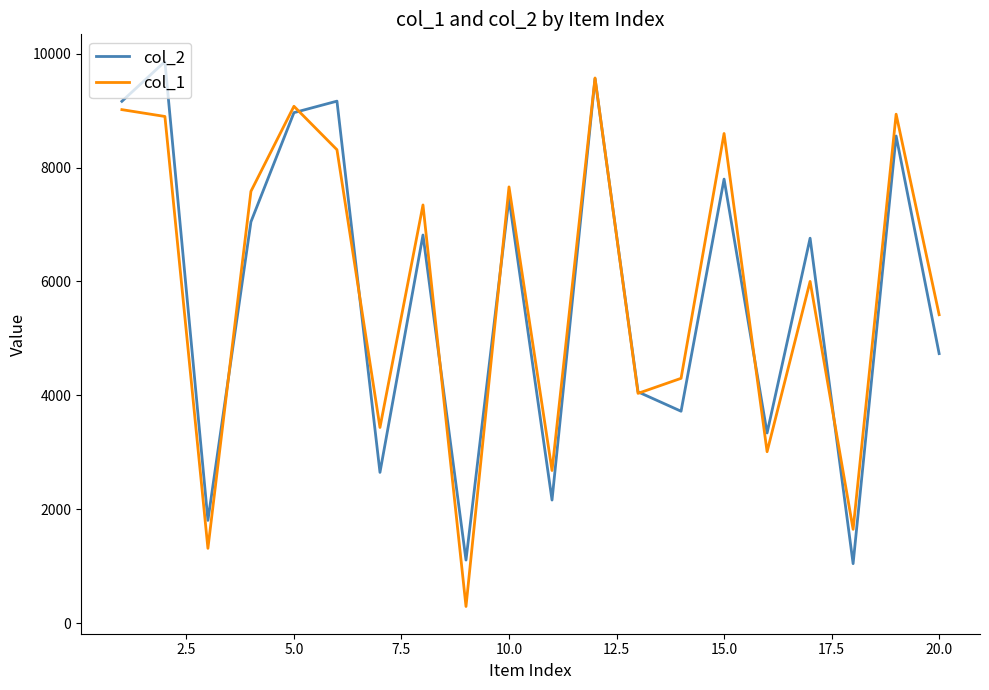

Which series has the widest spread of values?

col_1